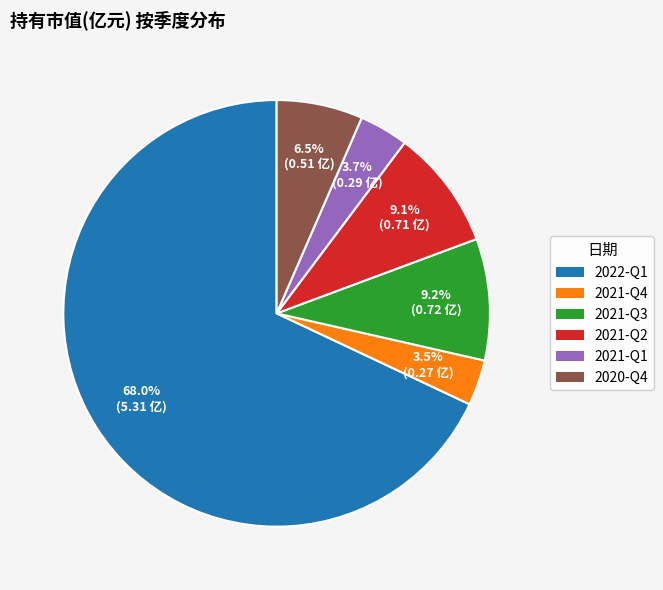

To the nearest percent, what is the average slice percentage?

17%